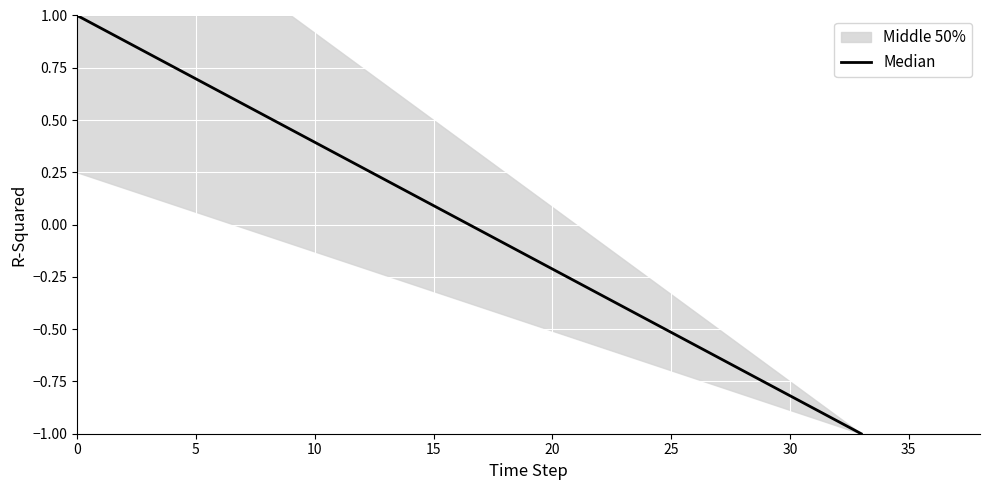

Which has a higher value, 12 or 5?

5